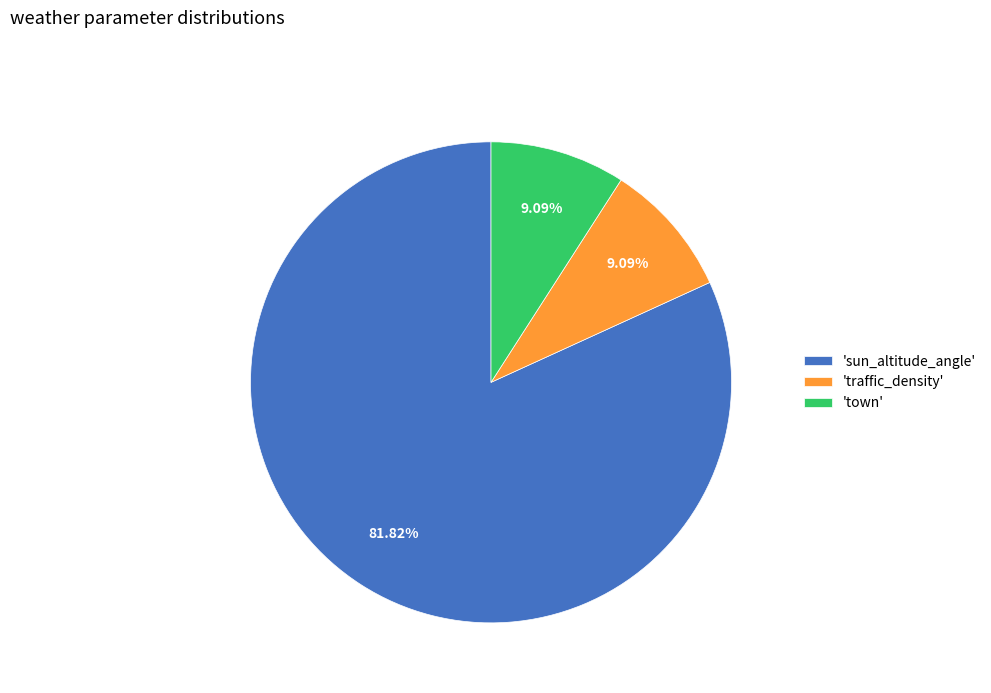

Is the sum of 'town' and 'sun_altitude_angle' greater than half?

Yes